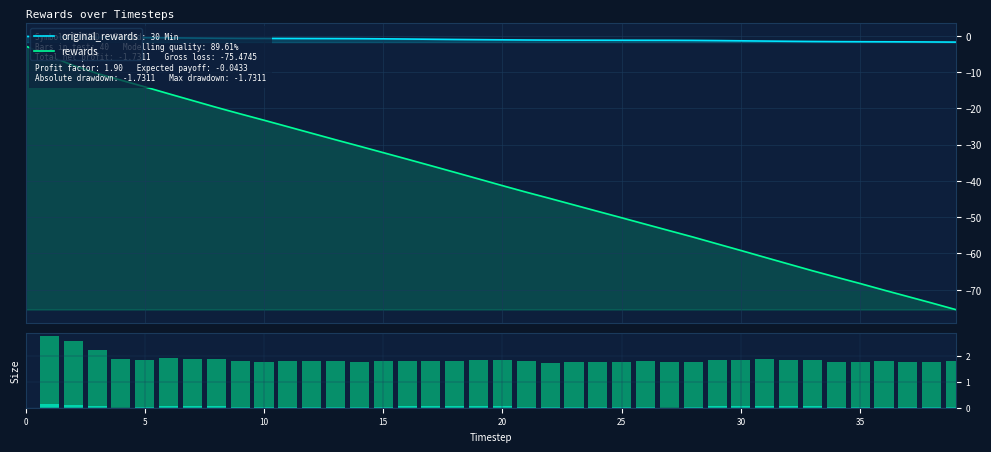

What is the highest value of the original_rewards series?

-0.2